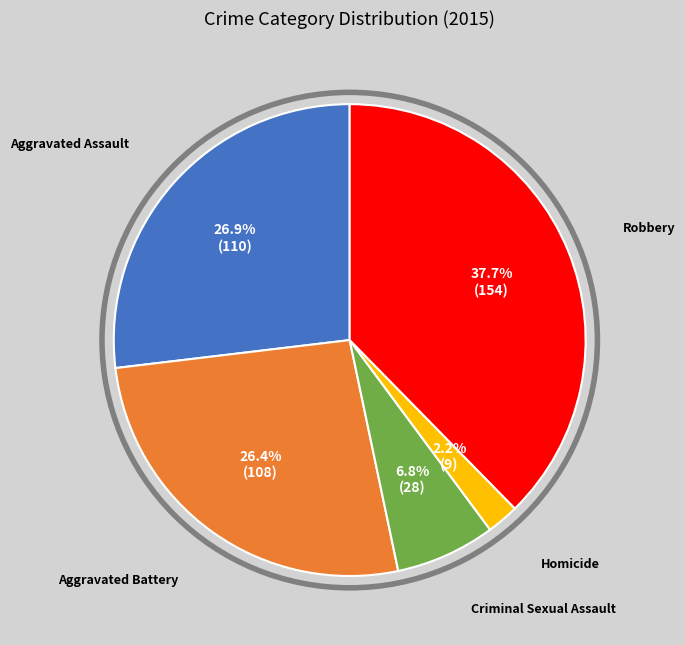

Approximately how many times larger is the value at Criminal Sexual Assault compared to Aggravated Assault?

0.3